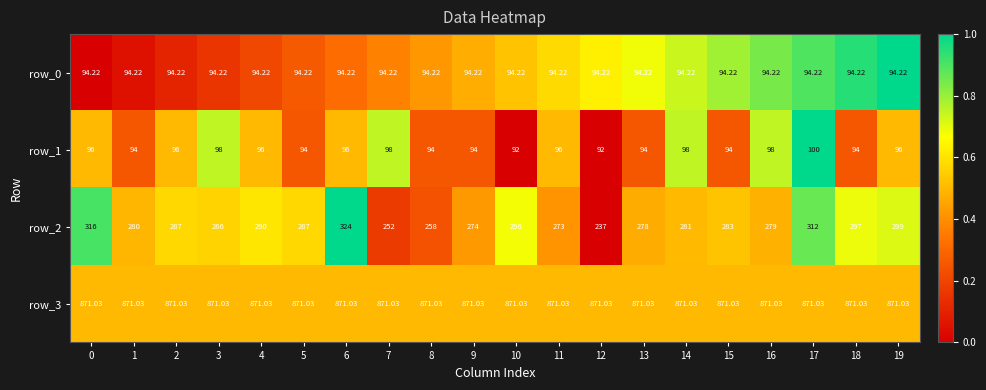

How many series are shown in this chart?

4